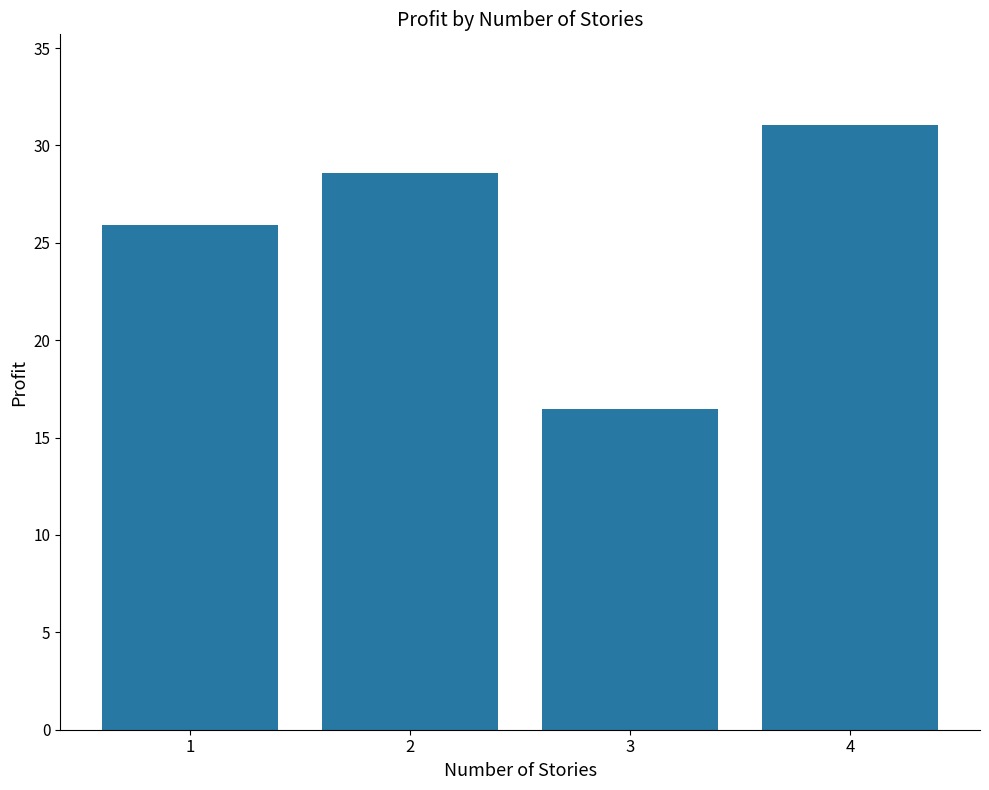

Reading right to left, extract all data points from this chart.

31.0	16.5	28.6	25.9